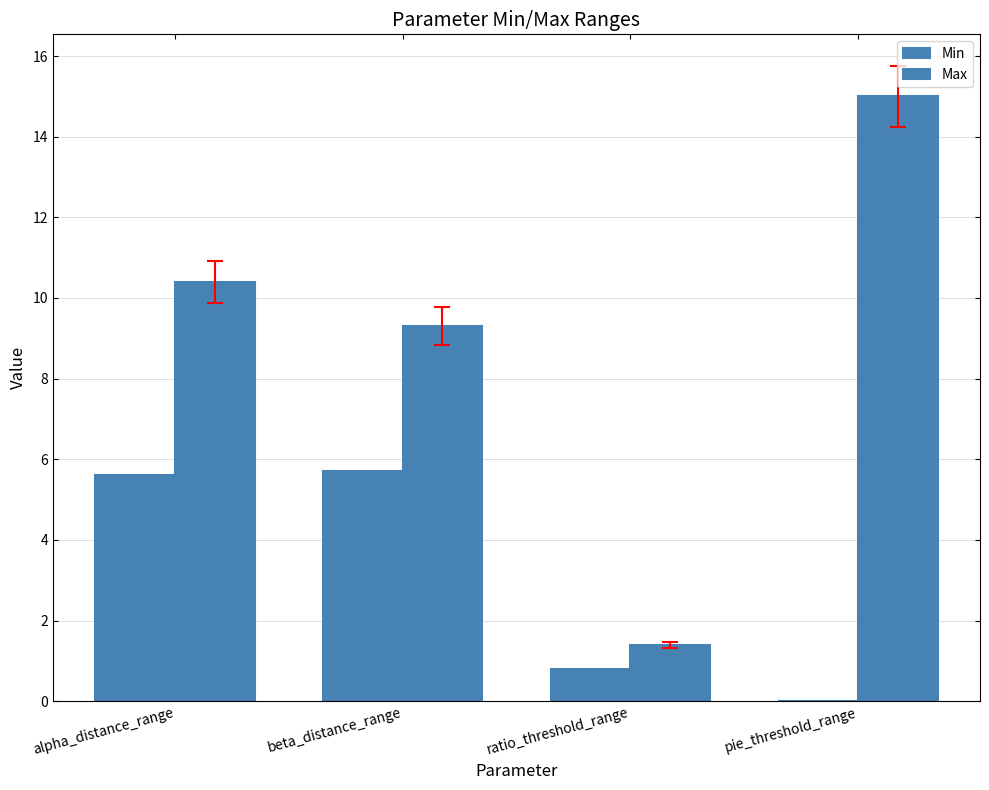

What is the average value of the Min series?

3.0